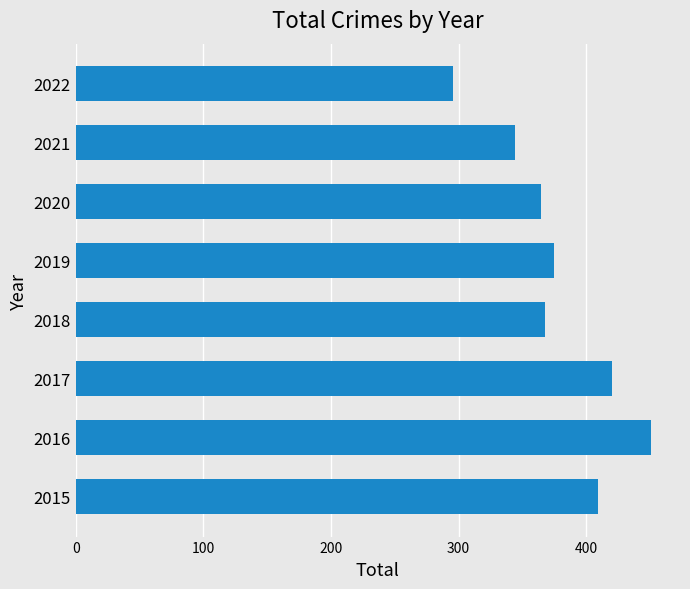

Reading top to bottom, transcribe all the data shown in this chart.

2022=296	2021=344	2020=365	2019=375	2018=368	2017=420	2016=451	2015=409